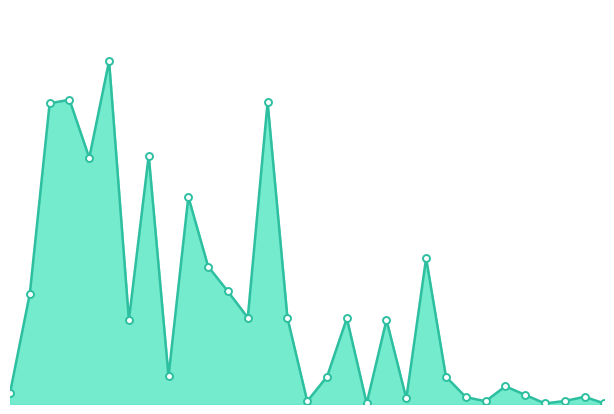

Does the chart have visible grid lines?

No